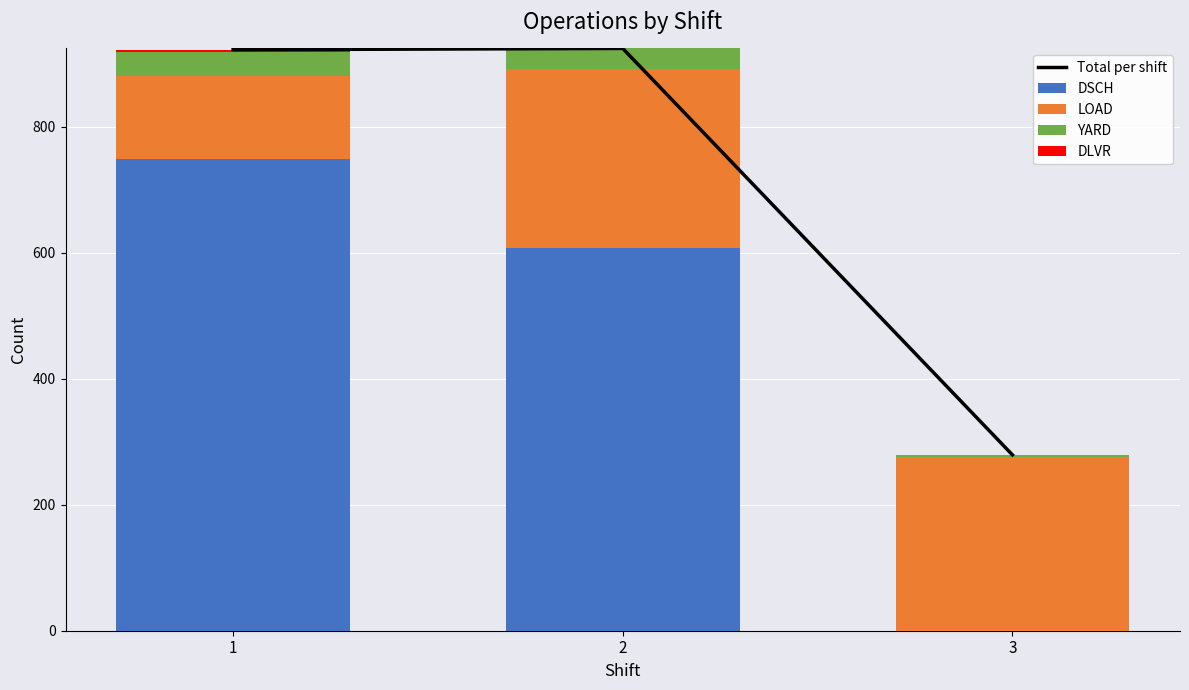

At how many categories does at least one series exceed 94?

3